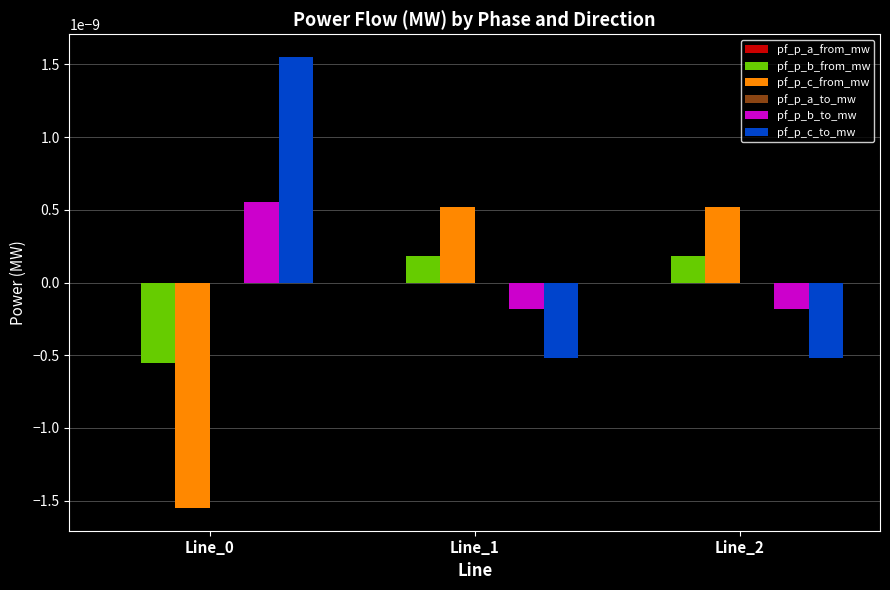

The pf_p_b_to_mw series shows -0.0 at Line_1. True or false?

True